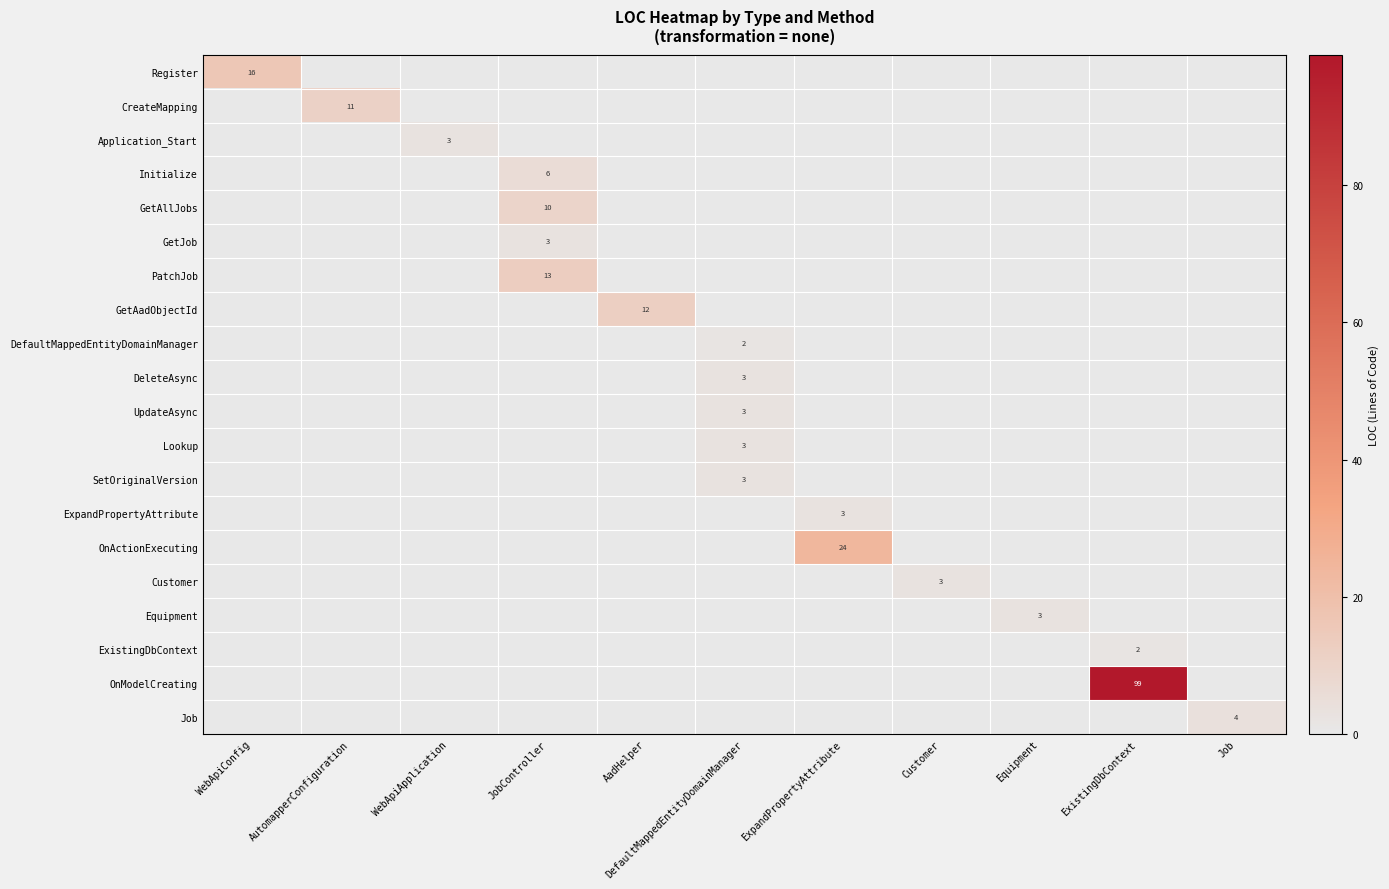

List the labels in order of UpdateAsync value, smallest first.

WebApiConfig, AutomapperConfiguration, WebApiApplication, JobController, AadHelper, ExpandPropertyAttribute, Customer, Equipment, ExistingDbContext, Job, DefaultMappedEntityDomainManager